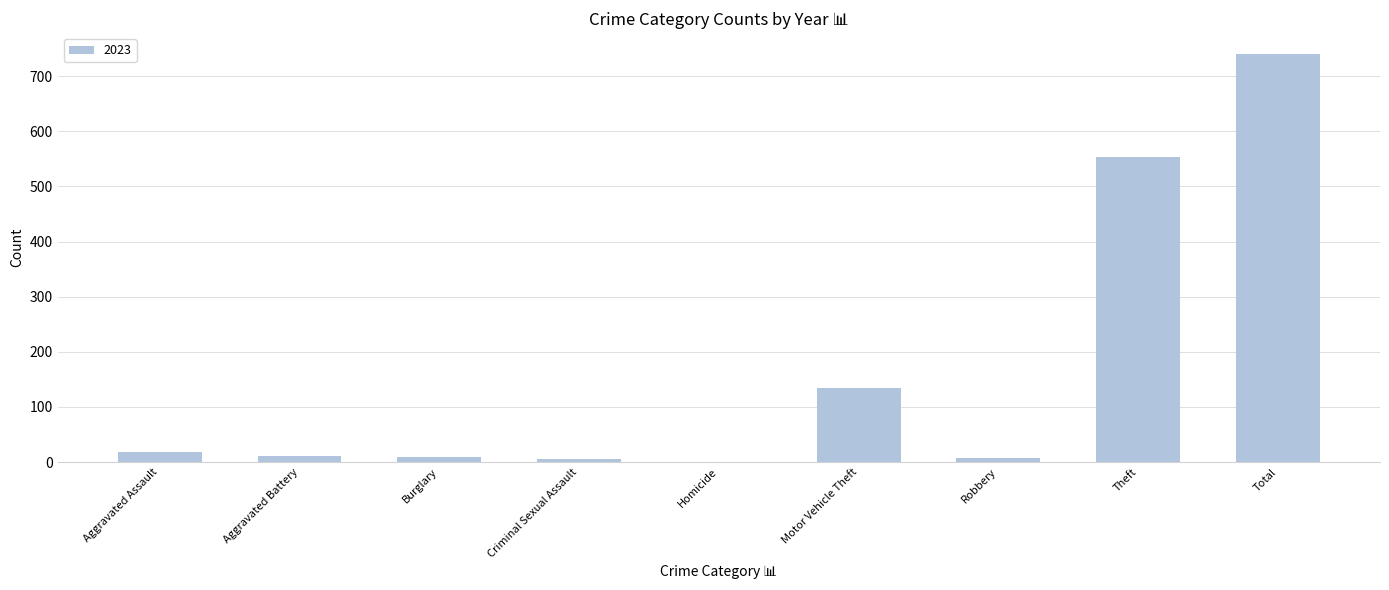

What is the sum of the values at Theft and Motor Vehicle Theft?

687